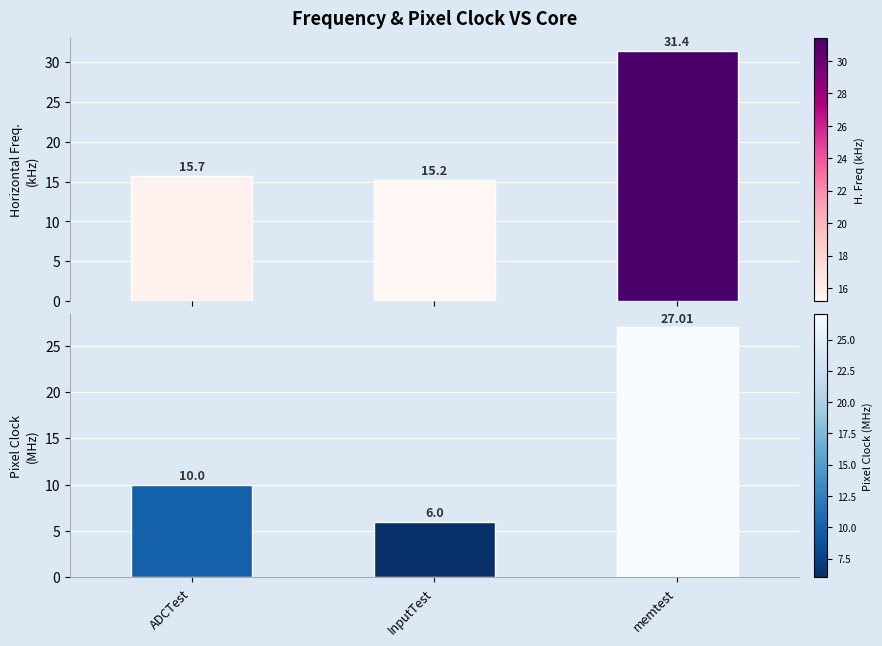

How many series are shown in this chart?

2